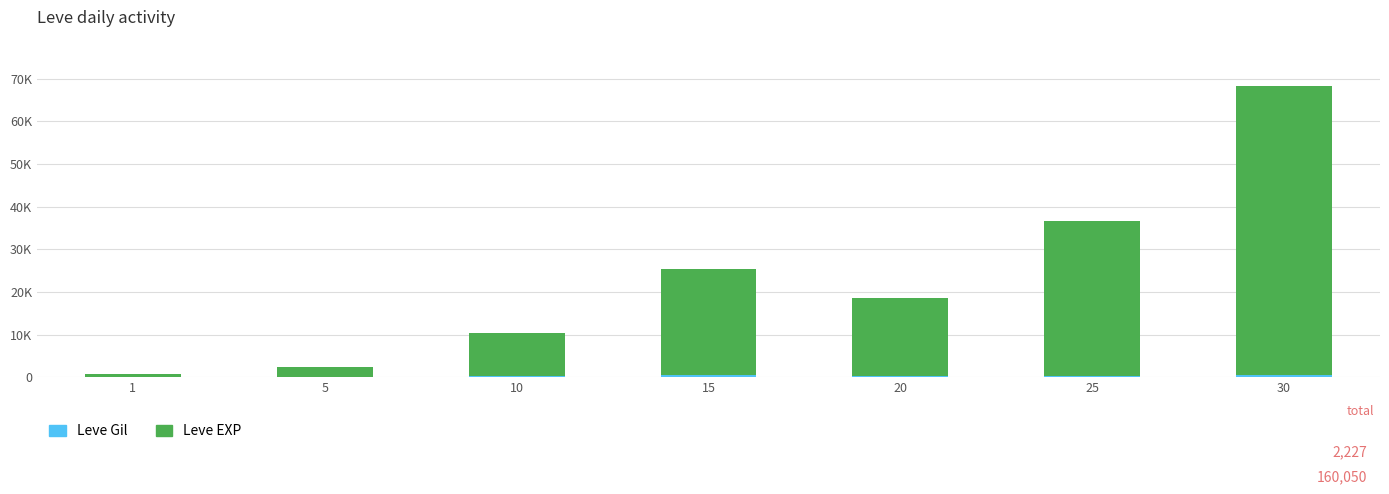

What is the difference between the second highest and second lowest values in the Leve EXP series?

34160